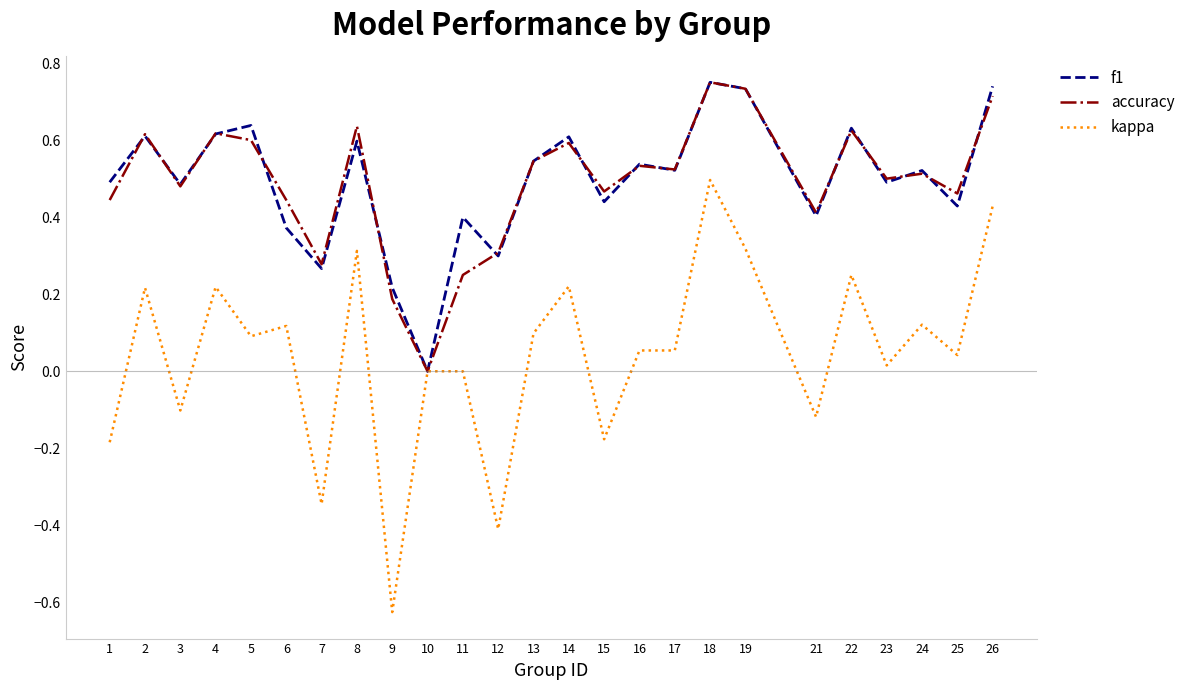

How many accuracy values are between 0 and 1?

25